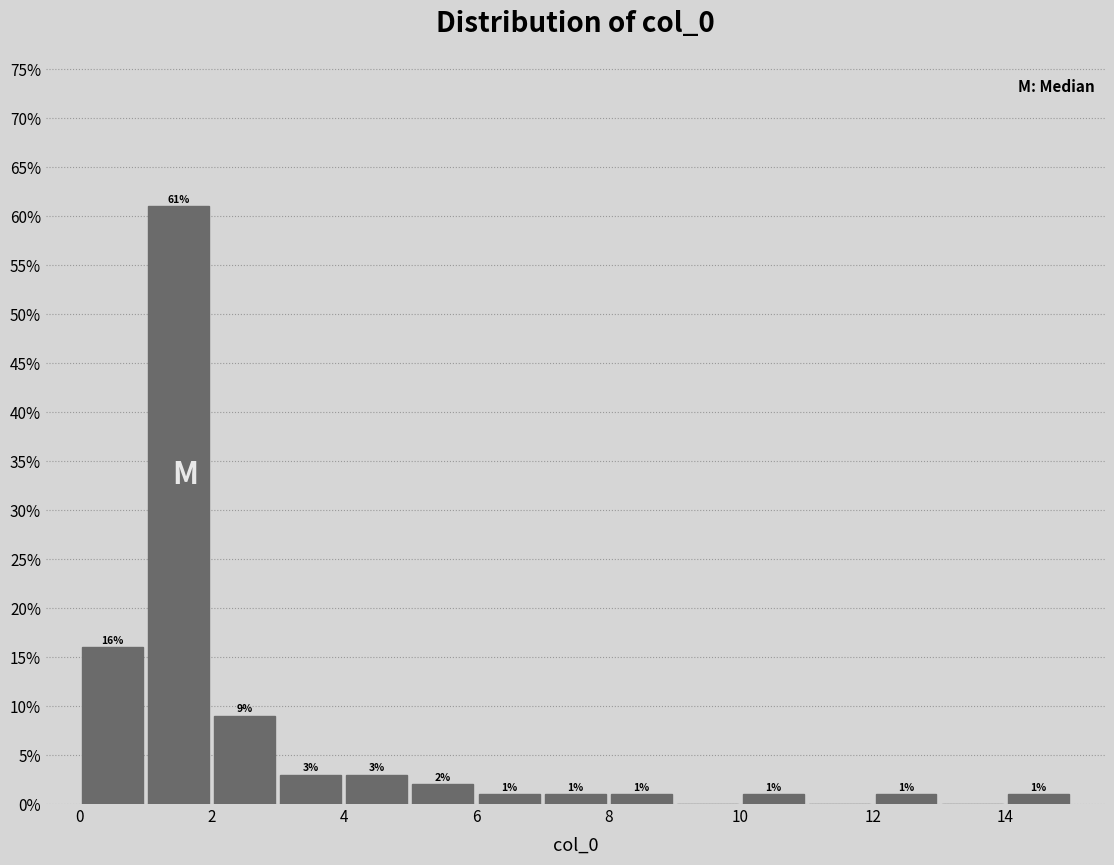

Over which range of the x-axis is the bar tallest?

1 to 2